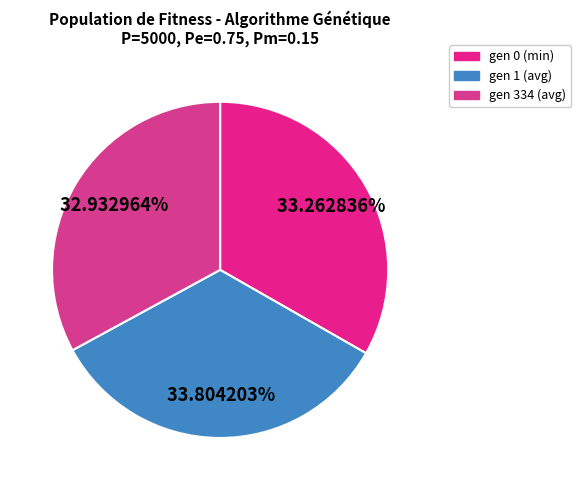

What percentage is the gen 1 (avg) slice, to the nearest percent?

34%